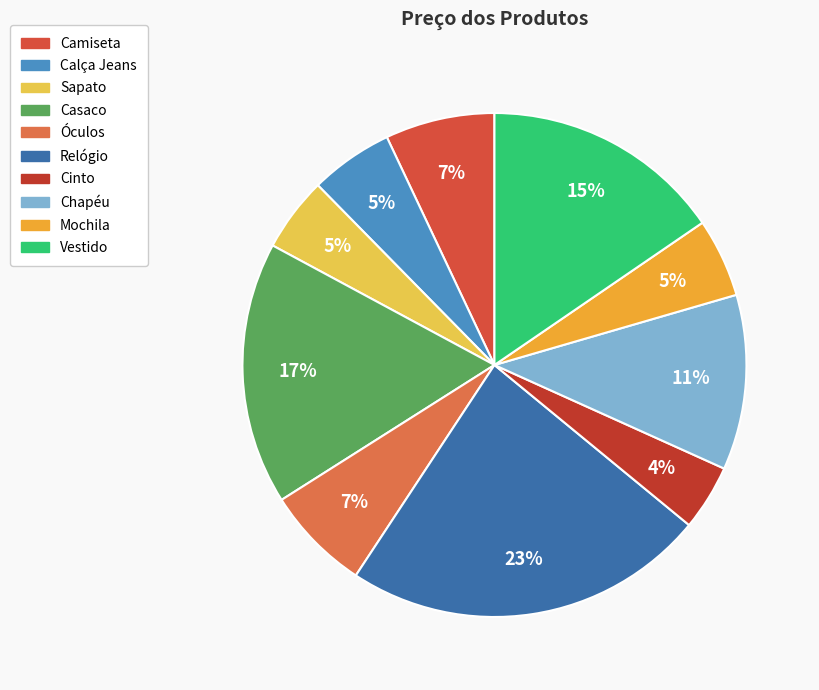

Count the number of slices in the pie.

10